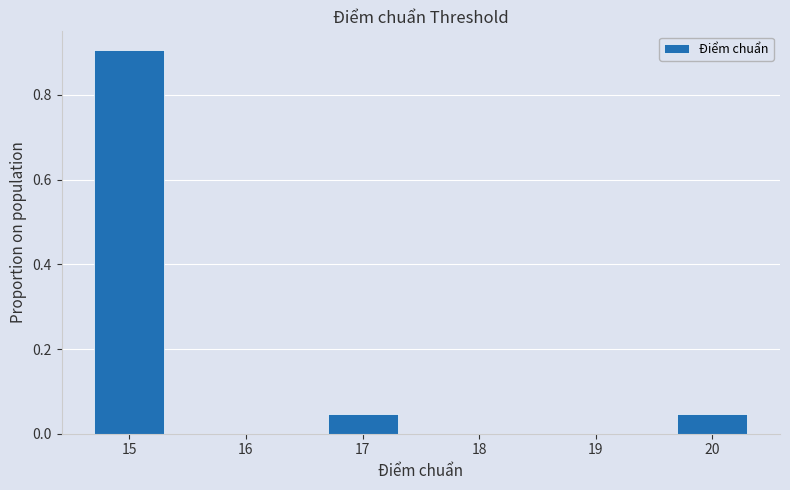

Which range on the x-axis has the tallest bar?

14.5 to 15.5